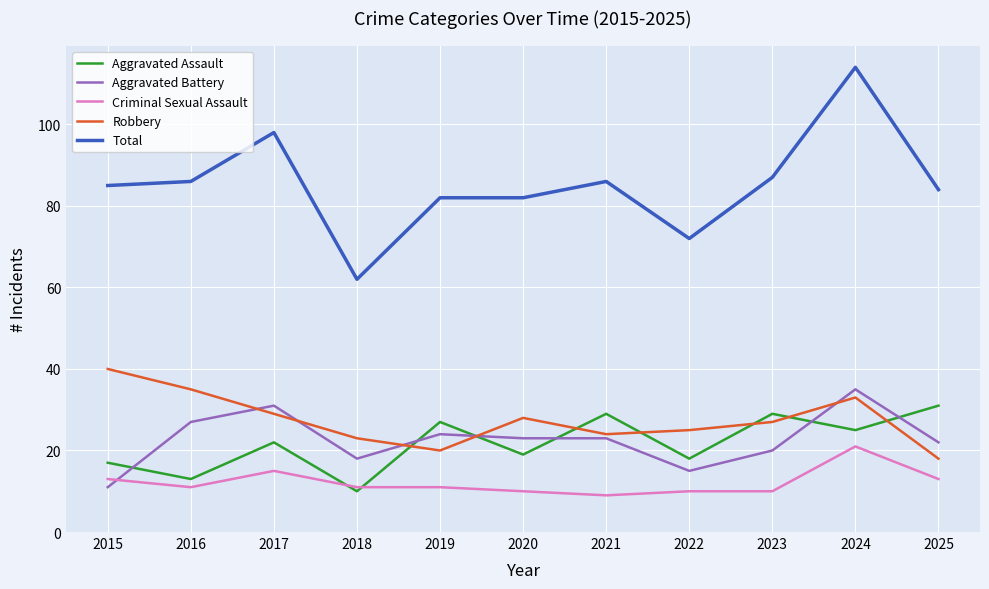

The value of Robbery at 2017 is 38. True or false?

False